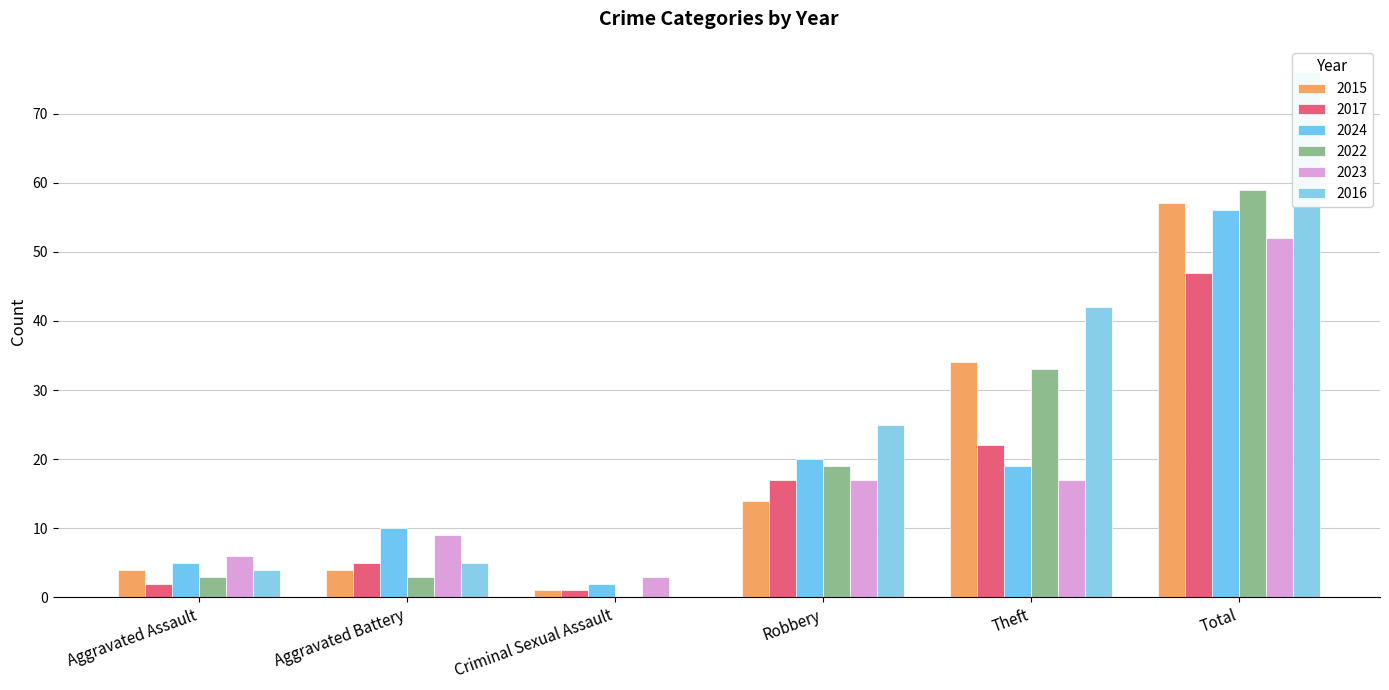

What are all the series names shown in the legend?

2015, 2017, 2024, 2022, 2023, 2016